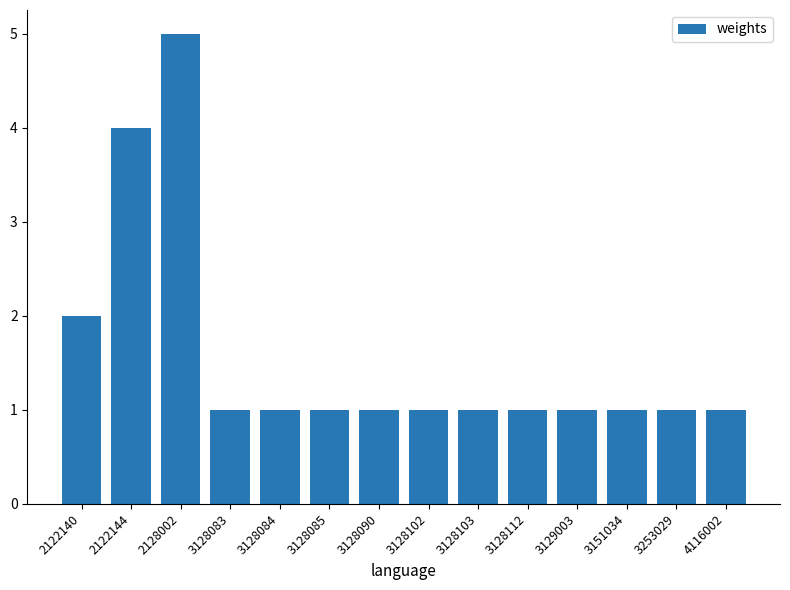

What is the average value?

2